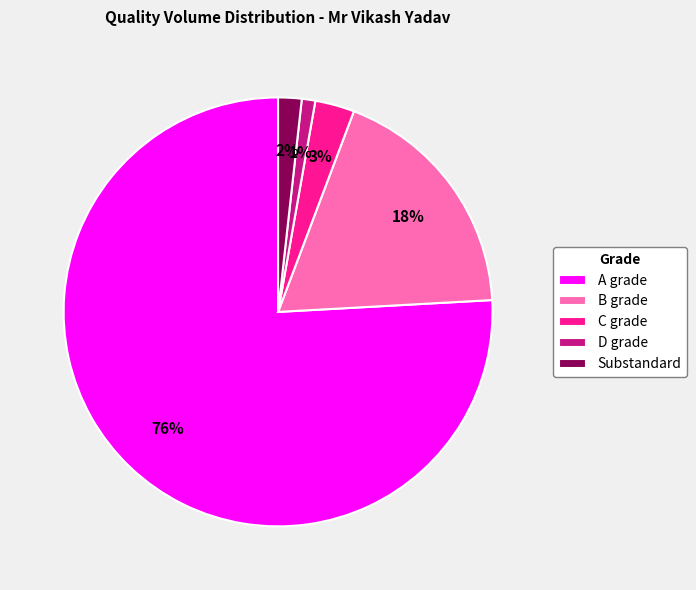

How many slices are in this pie chart?

5